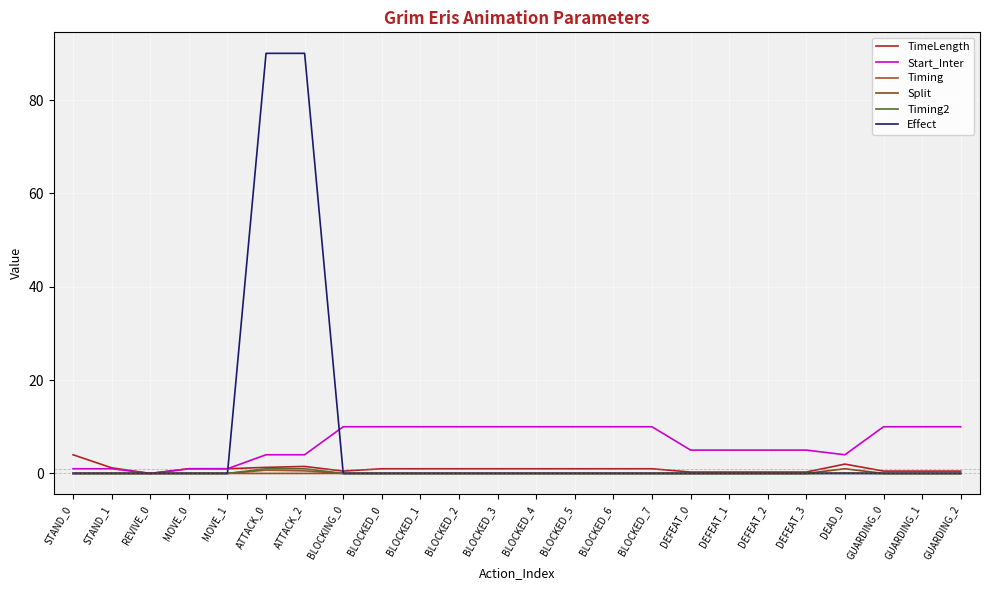

Does the chart have visible grid lines?

Yes